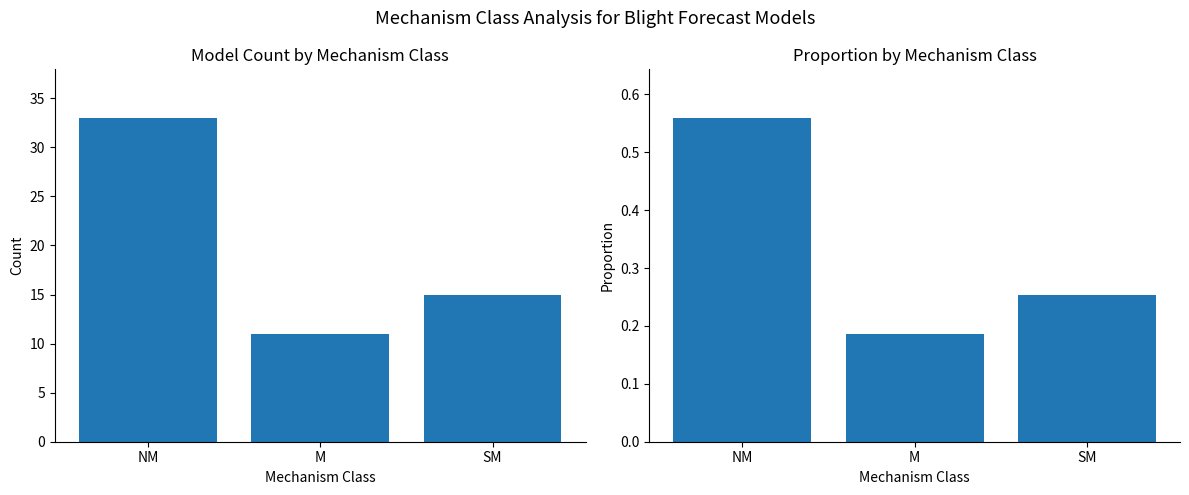

What is the label of the 1st bar from the right?

SM